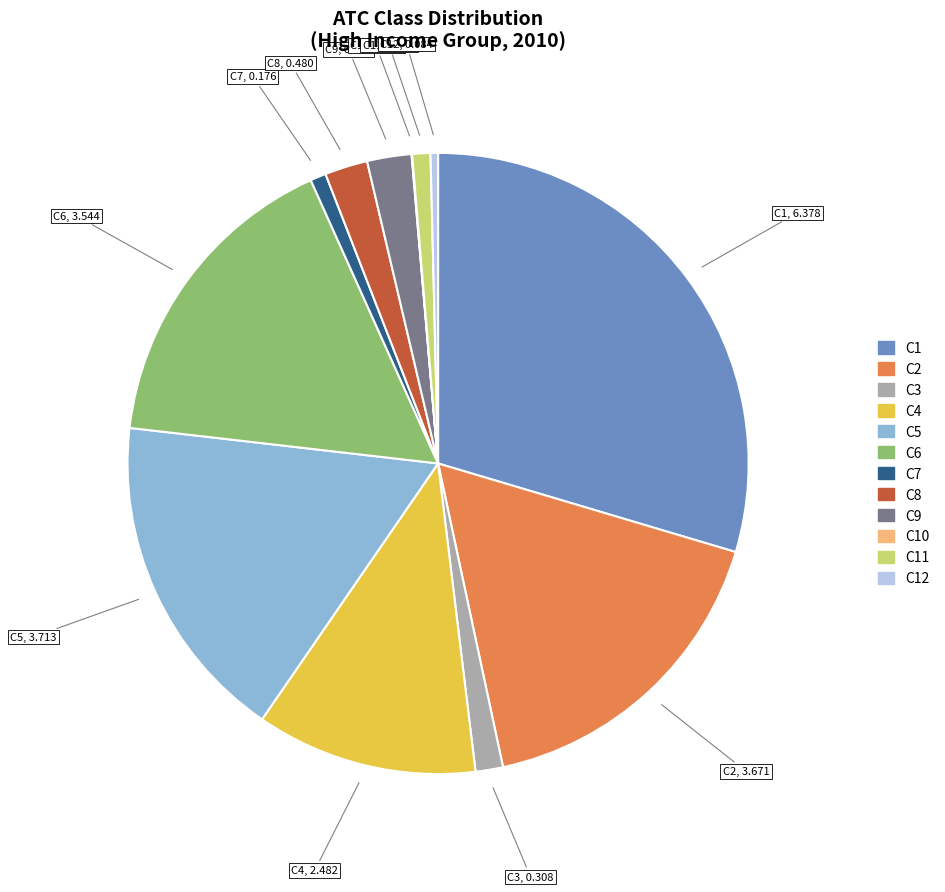

Is there any slice that represents more than half of the pie?

No